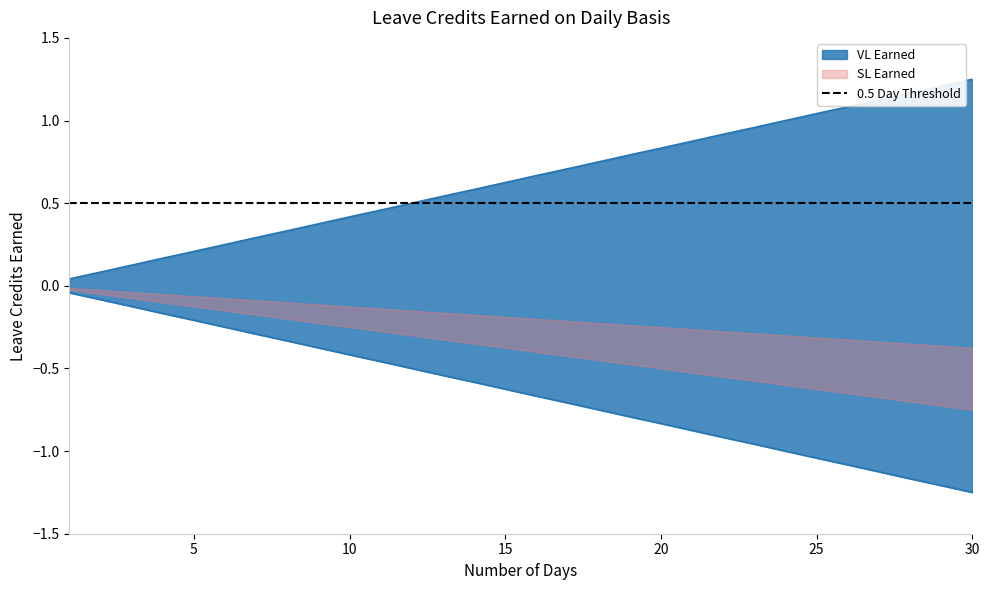

What are all the series names shown in the legend?

VL Earned, SL Earned